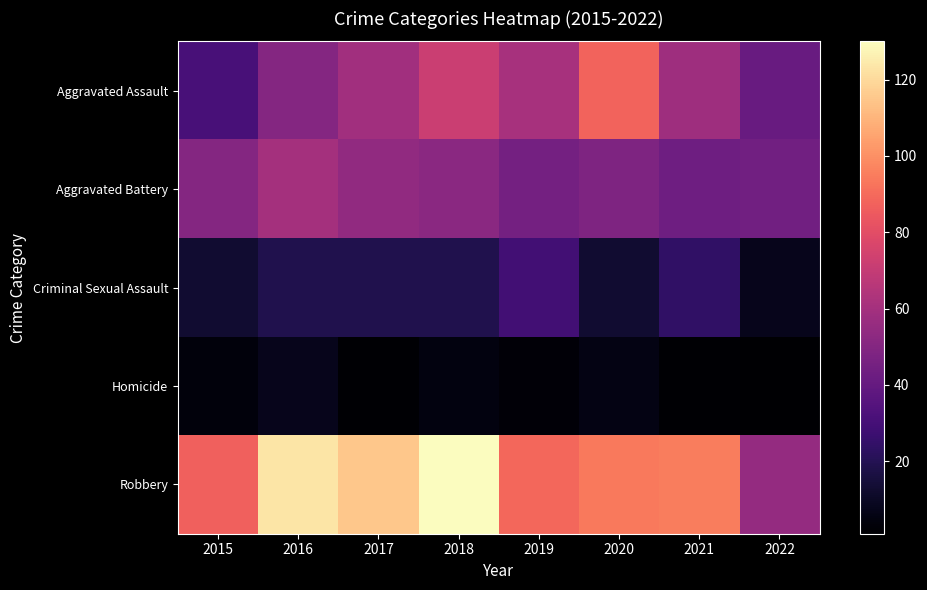

Reading left to right, list all the values displayed in this chart.

Aggravated Assault: 2015=31	2016=50	2017=59	2018=72	2019=61	2020=88	2021=58	2022=41
Aggravated Battery: 2015=50	2016=60	2017=54	2018=52	2019=45	2020=48	2021=43	2022=44
Criminal Sexual Assault: 2015=13	2016=19	2017=19	2018=19	2019=29	2020=13	2021=24	2022=8
Homicide: 2015=4	2016=8	2017=2	2018=5	2019=3	2020=6	2021=2	2022=1
Robbery: 2015=87	2016=123	2017=115	2018=130	2019=89	2020=94	2021=95	2022=55